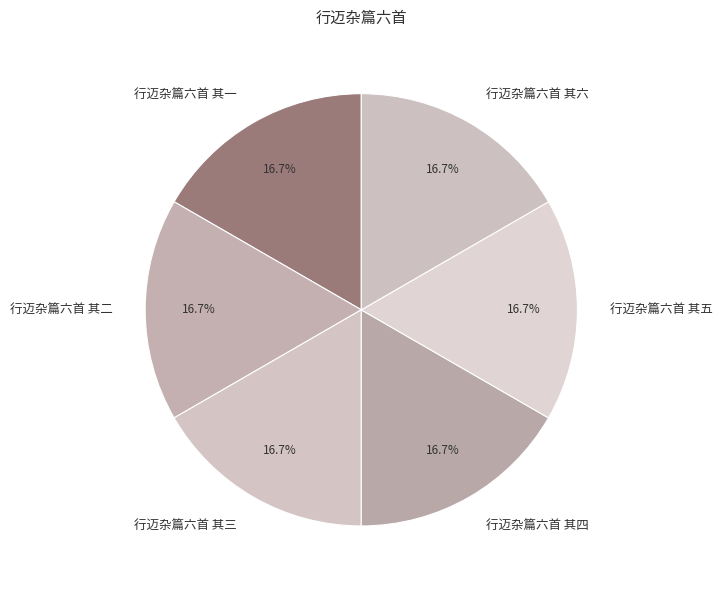

Approximately how many times larger is the value at 行迈杂篇六首 其三 compared to 行迈杂篇六首 其六?

1.0